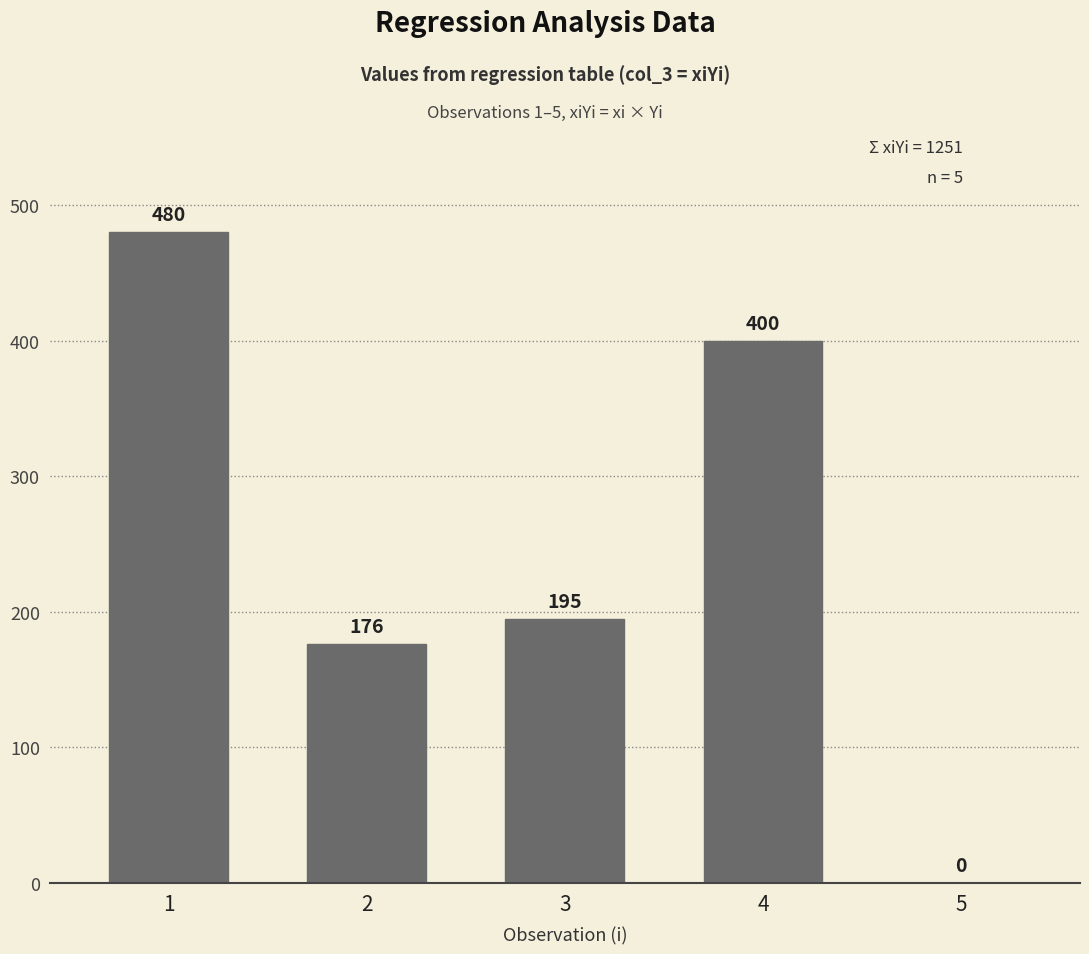

What is the change in value from 2 to 4?

+224